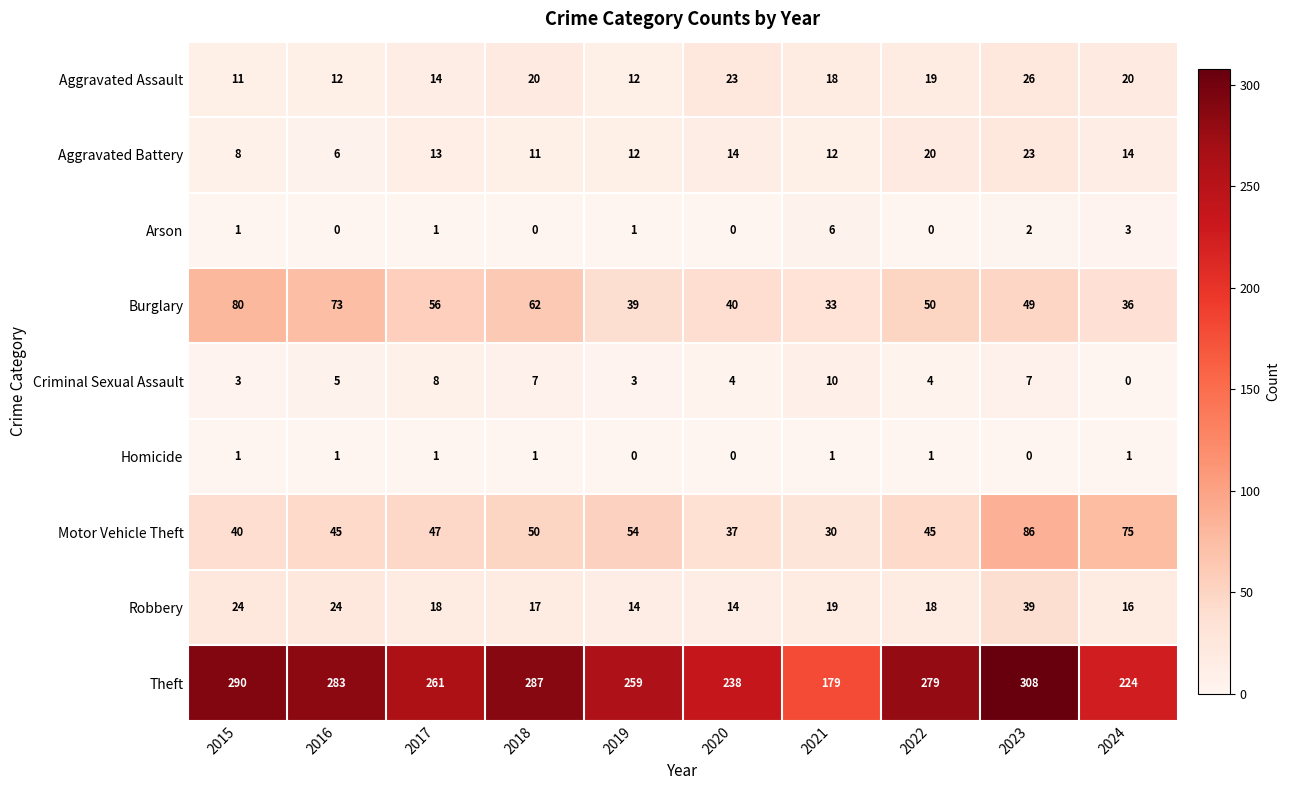

True or false: Aggravated Battery has a value of 23 at 2023.

True